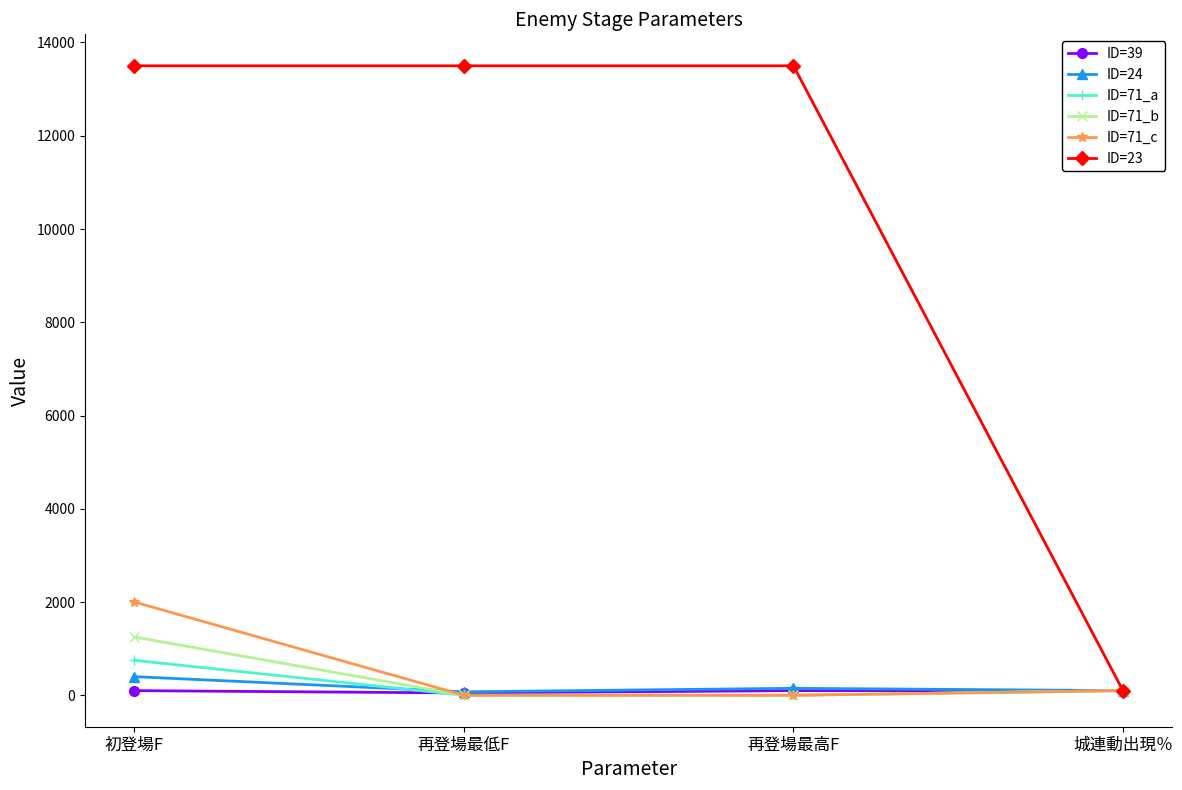

What are all the series names shown in the legend?

ID=39, ID=24, ID=71_a, ID=71_b, ID=71_c, ID=23